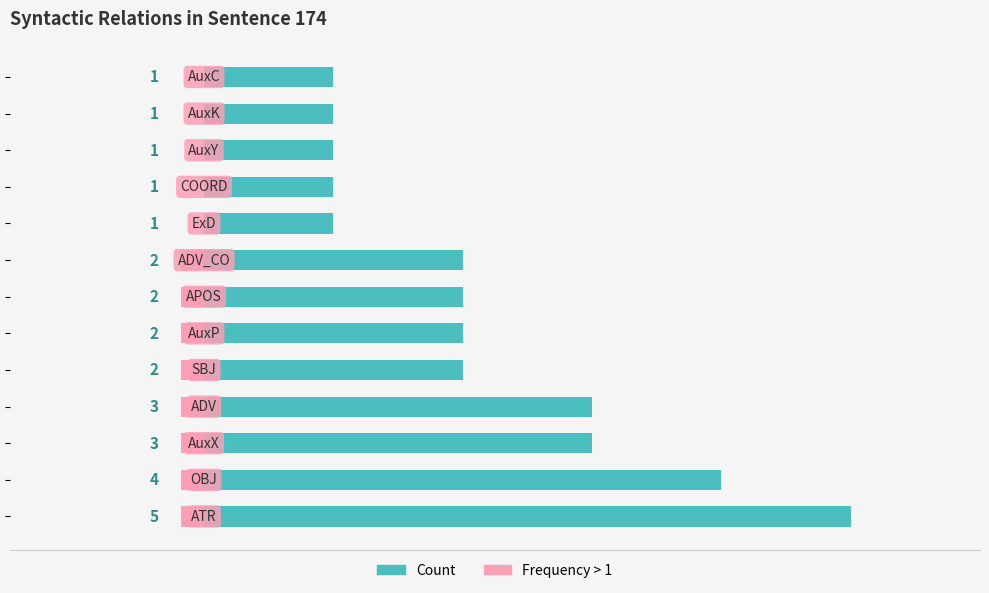

Reading left to right, what are all the values shown in this chart?

Count: 5.0	4.0	3.0	3.0	2.0	2.0	2.0	2.0	1.0	1.0	1.0	1.0	1.0
Frequency > 1: -0.2	-0.2	-0.2	-0.2	-0.2	-0.2	-0.2	-0.2	0.0	0.0	0.0	0.0	0.0